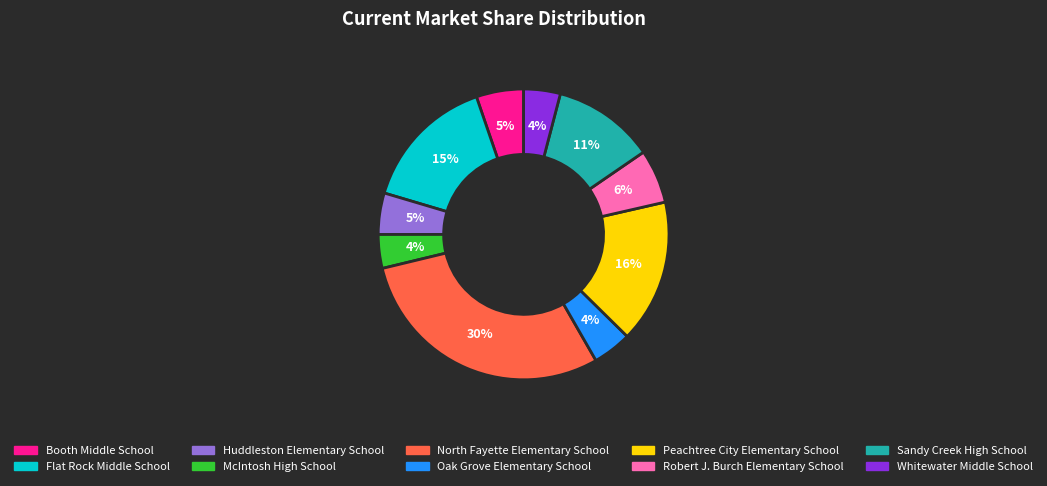

To the nearest percent, what is the difference between the Whitewater Middle School and Booth Middle School slice percentages?

1%